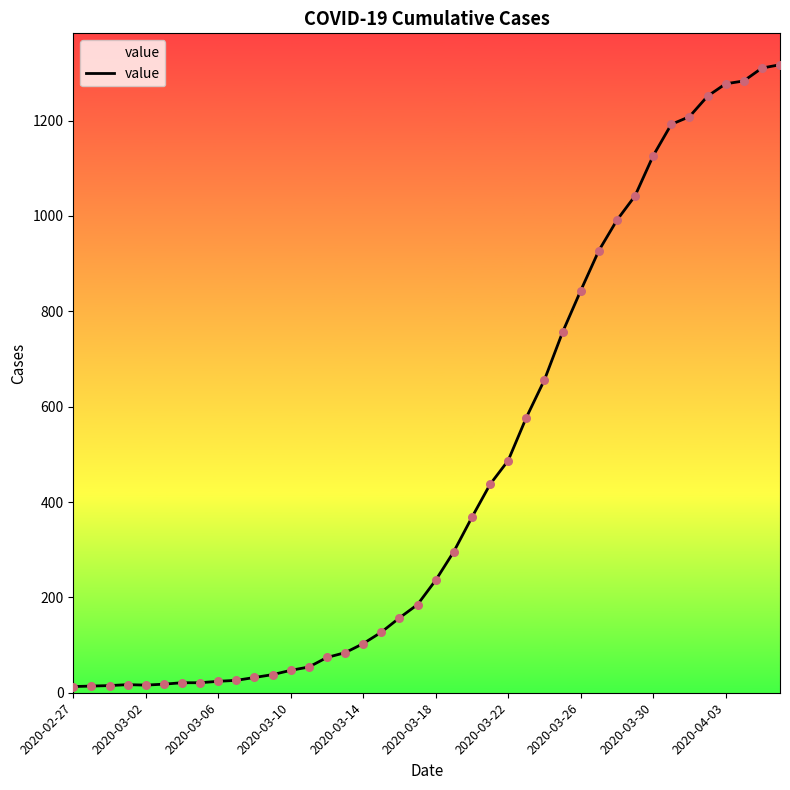

What is the maximum value shown in the chart?

1317